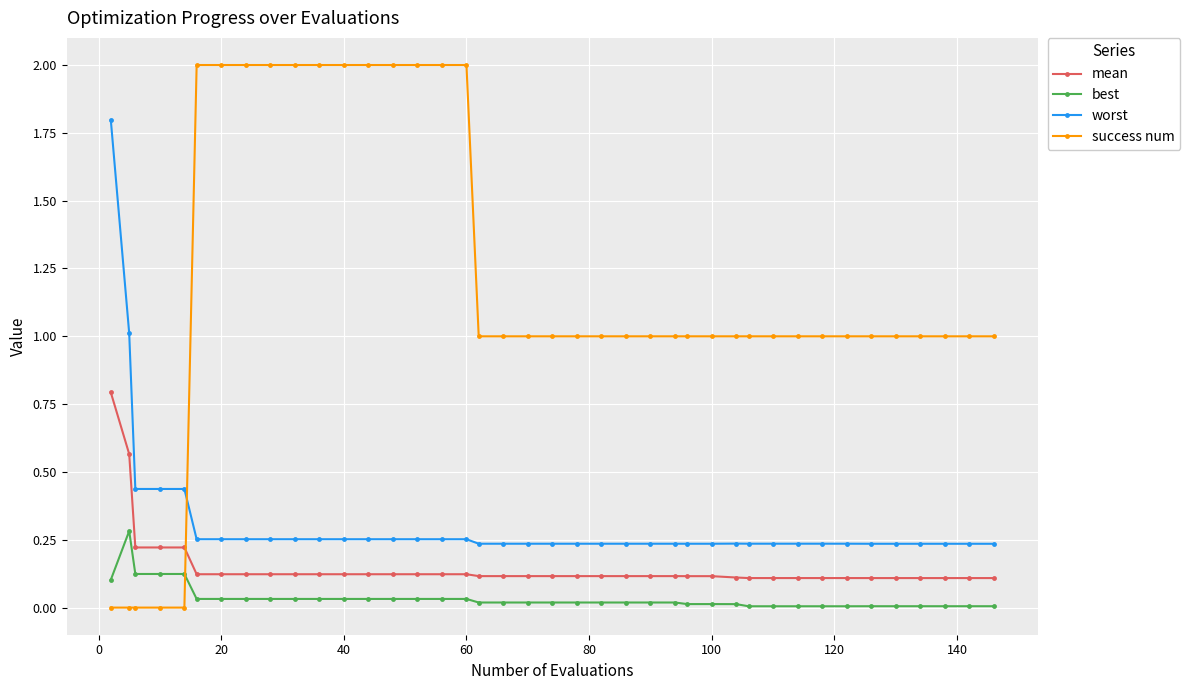

What is the highest value of the mean series?

0.8